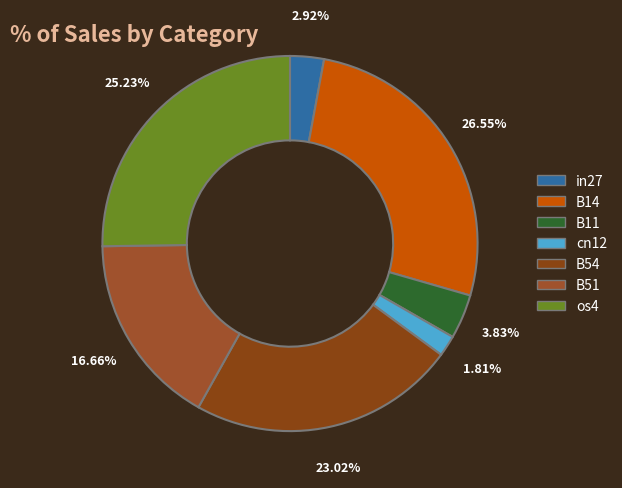

Does in27 account for over 50% of the chart?

No